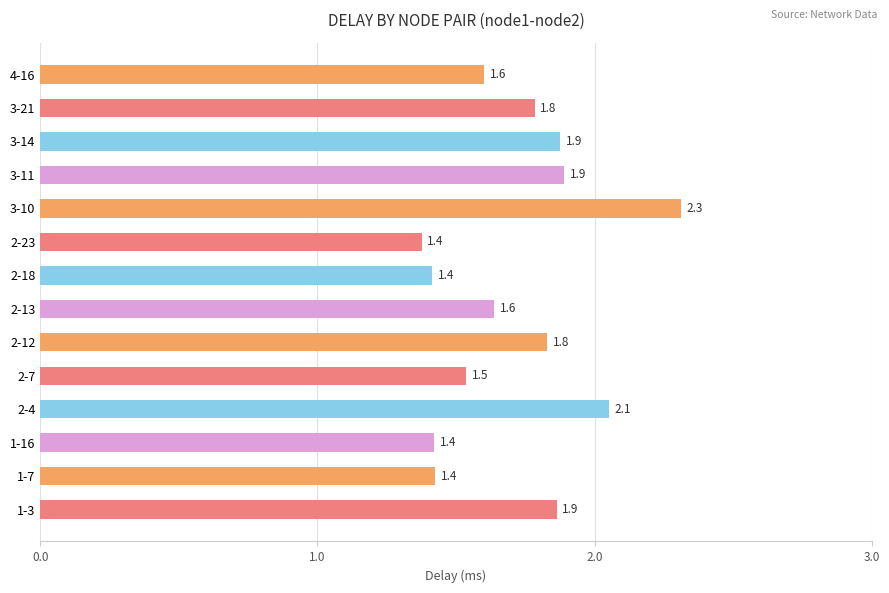

Which has a higher value, 4-16 or 1-16?

4-16